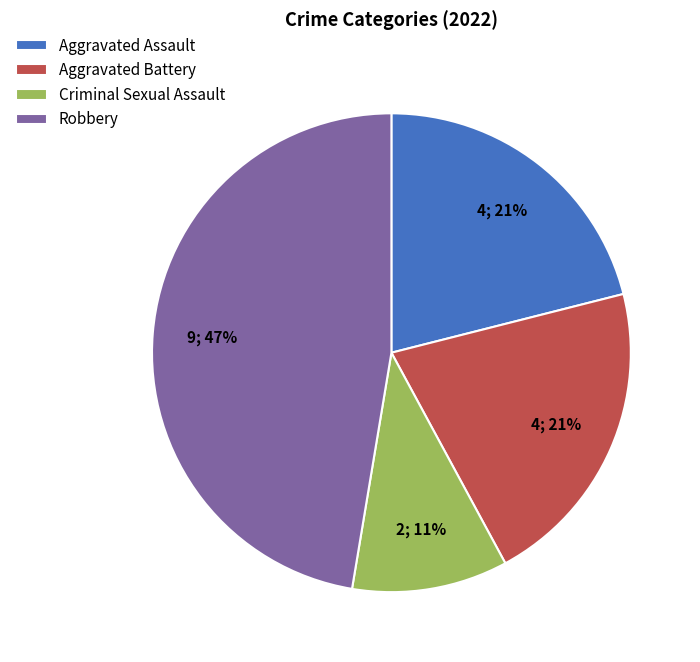

Which has a higher value, Robbery or Criminal Sexual Assault?

Robbery